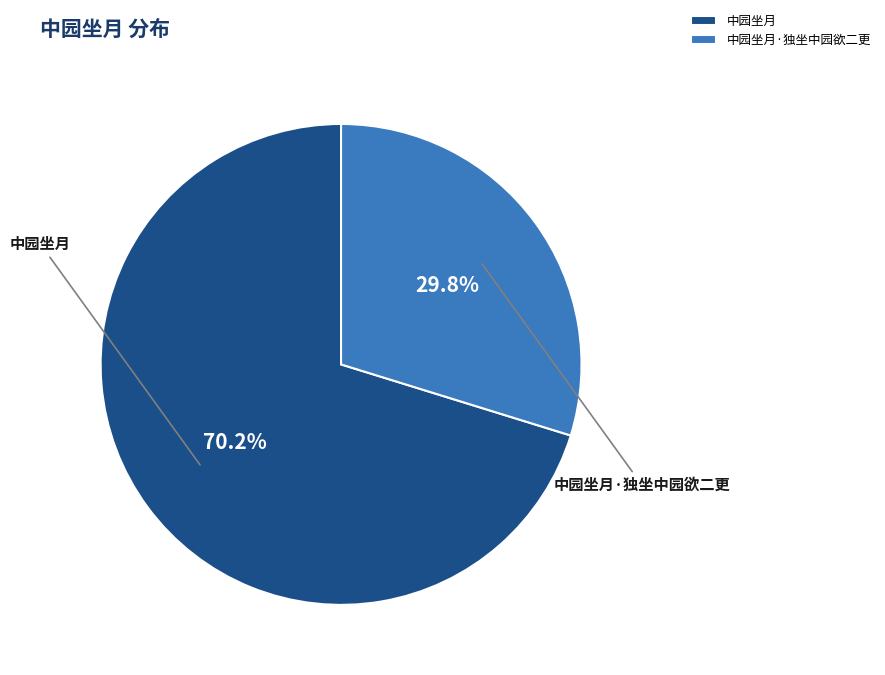

True or false: 中园坐月·独坐中园欲二更 accounts for 30% of the total.

True